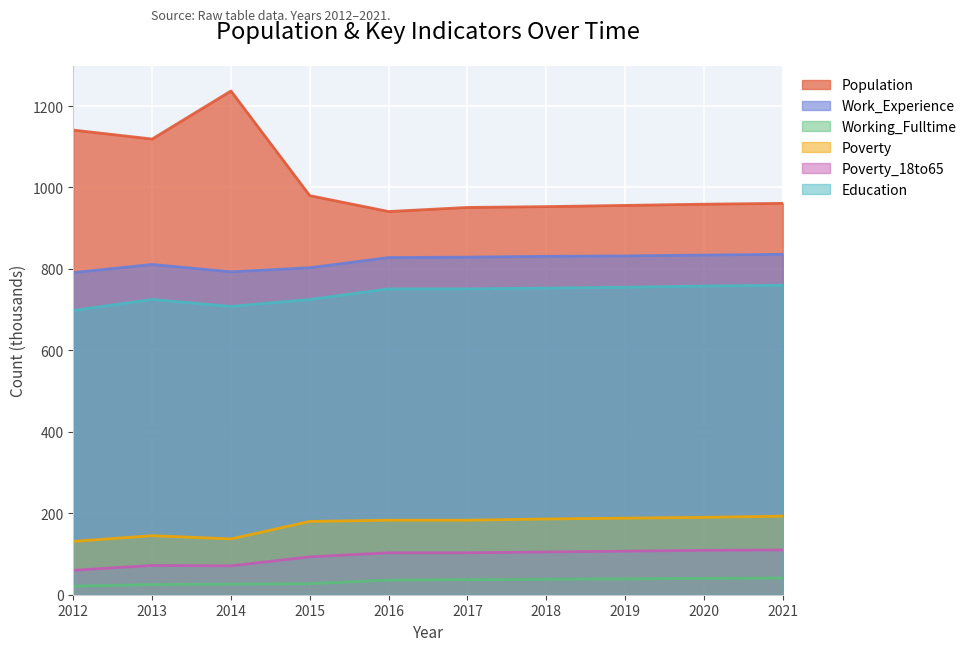

At how many categories does at least one series exceed 1153?

1